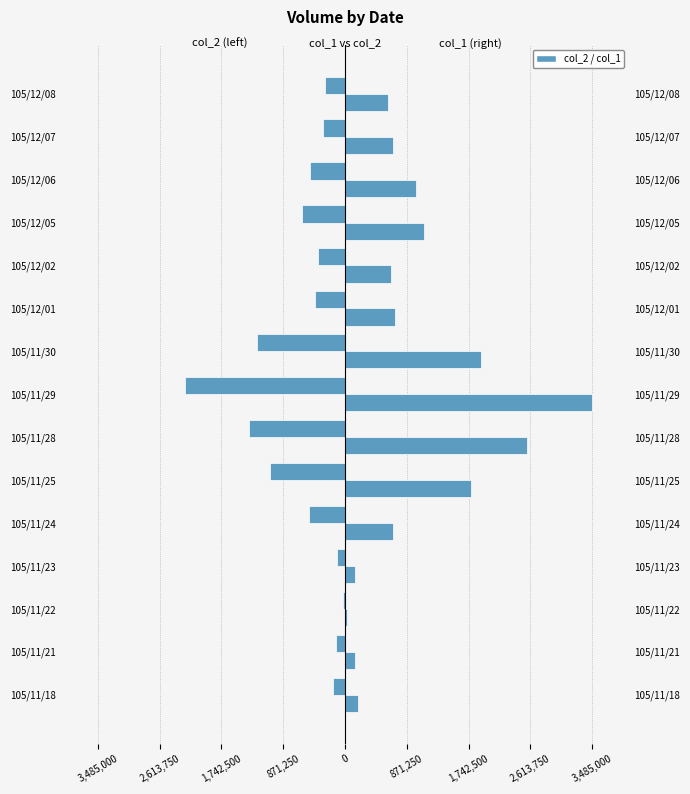

The col_1 series shows 14548 at 105/11/22. True or false?

False